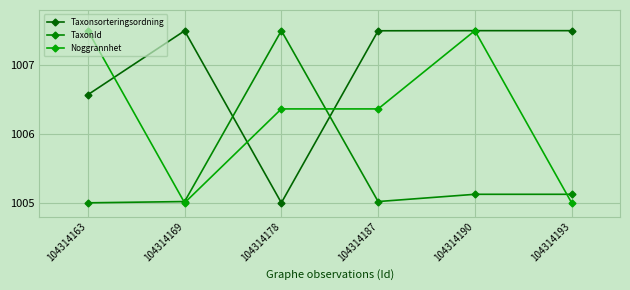

Which series has the largest total across all categories?

Taxonsorteringsordning